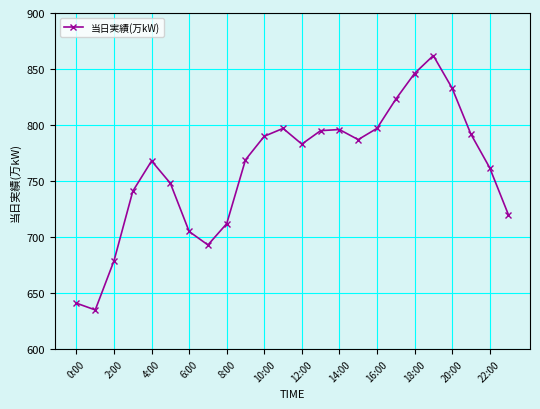

How many points are higher than both their immediate neighbors (excluding endpoints)?

4